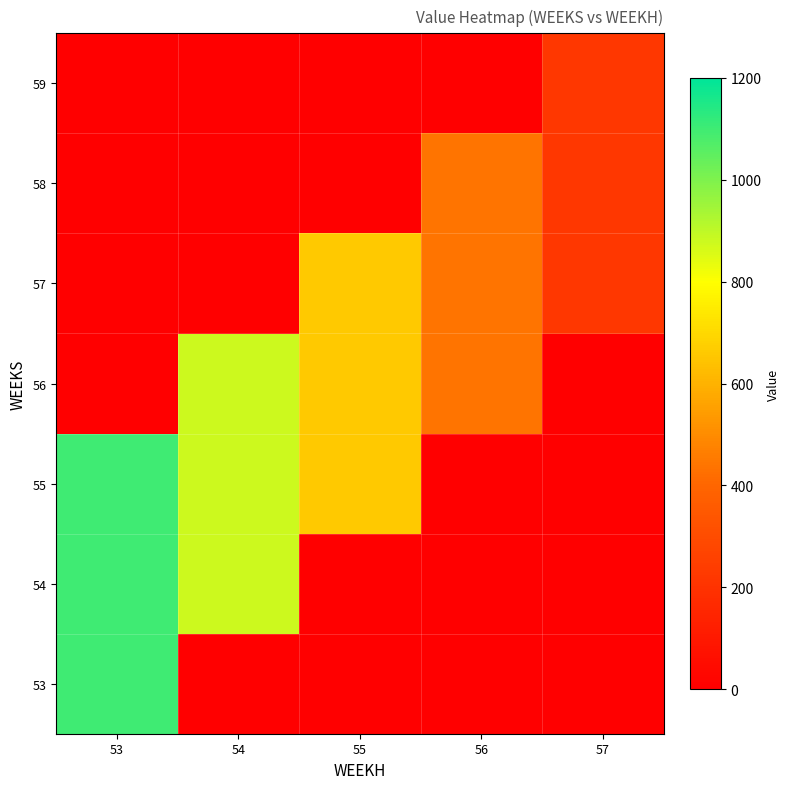

At how many categories does at least one series exceed 718?

2